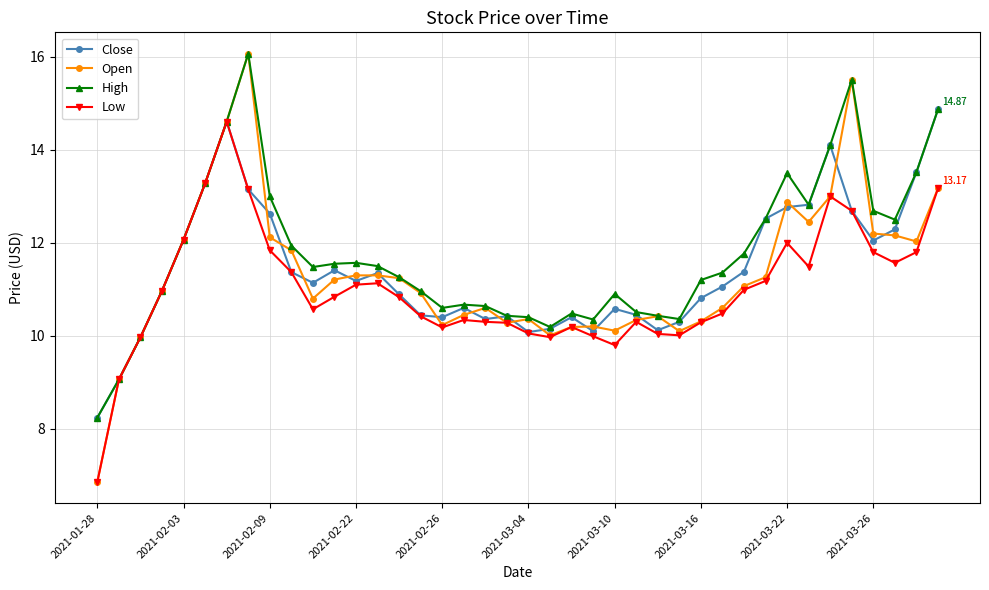

True or false: Open has more than 0 points higher than both neighbors.

True